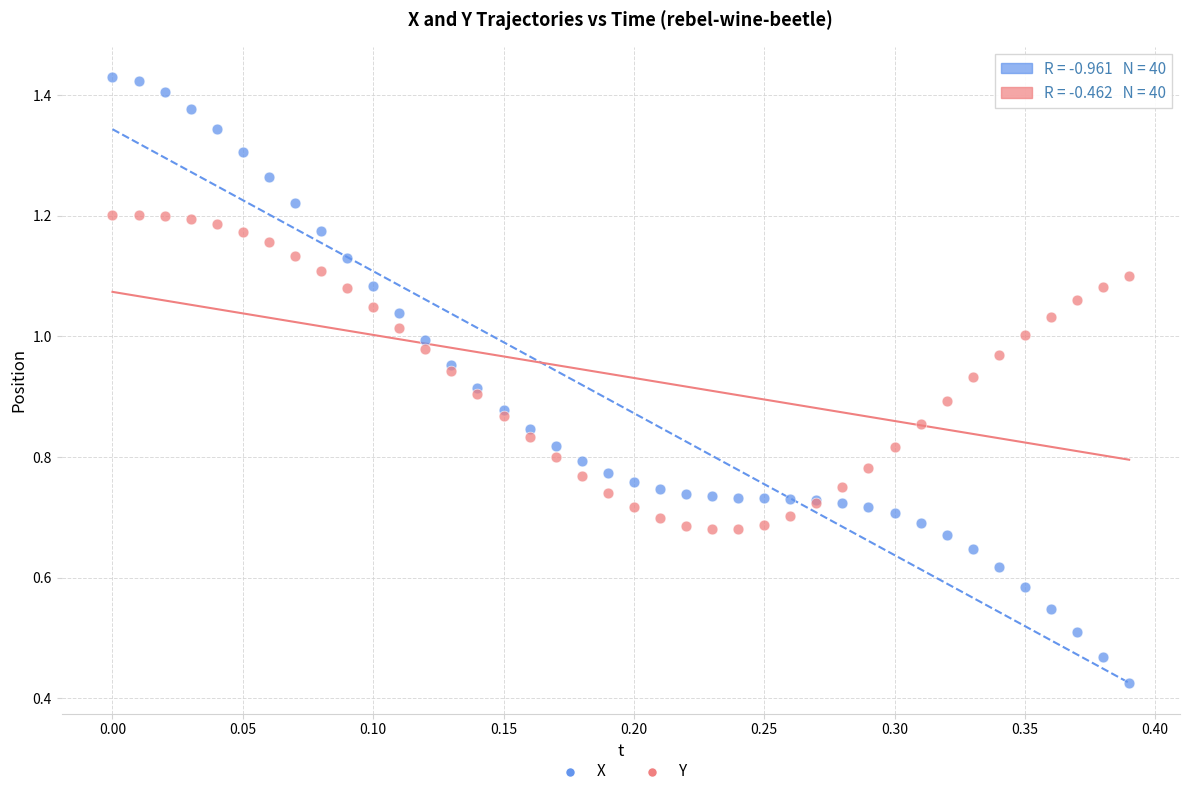

Which series contains the lowest Y value?

X